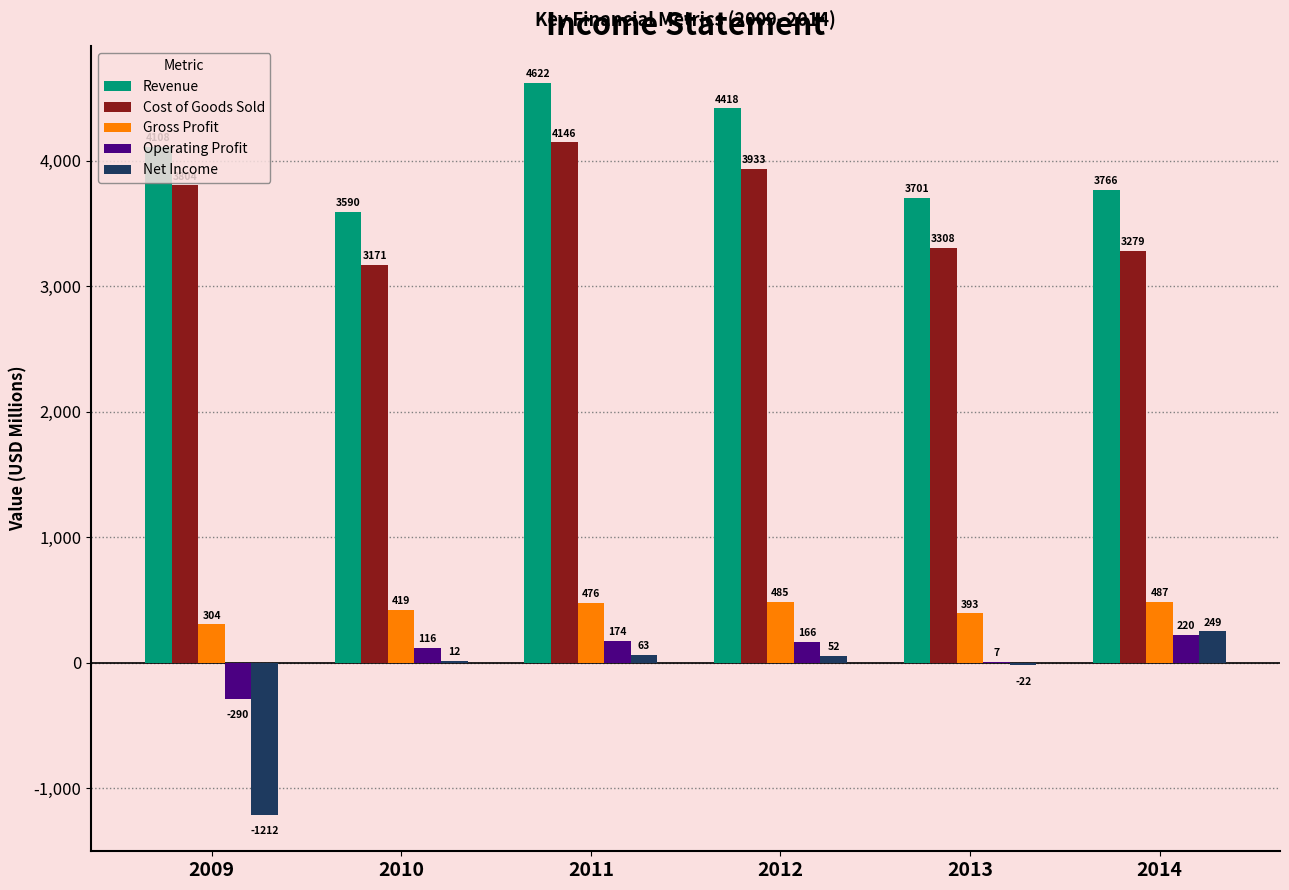

Where does the Net Income series first go above 52?

2011